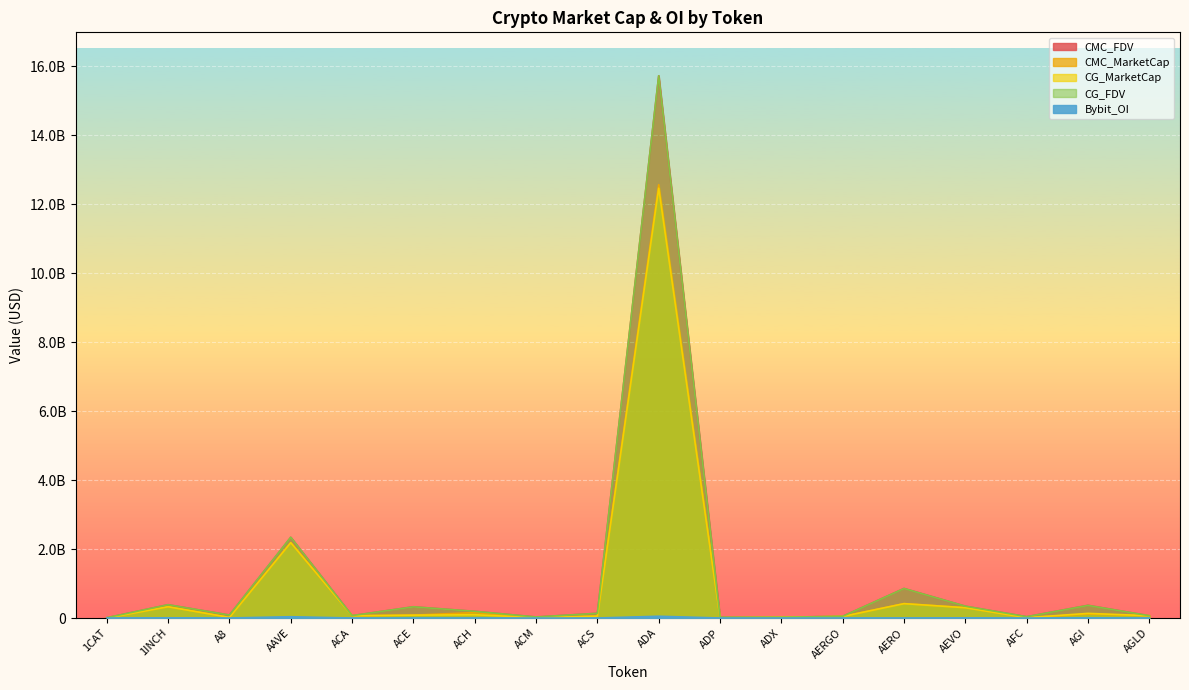

Rank the series by their maximum value, from highest to lowest.

CG_FDV, CMC_FDV, CMC_MarketCap, CG_MarketCap, Bybit_OI